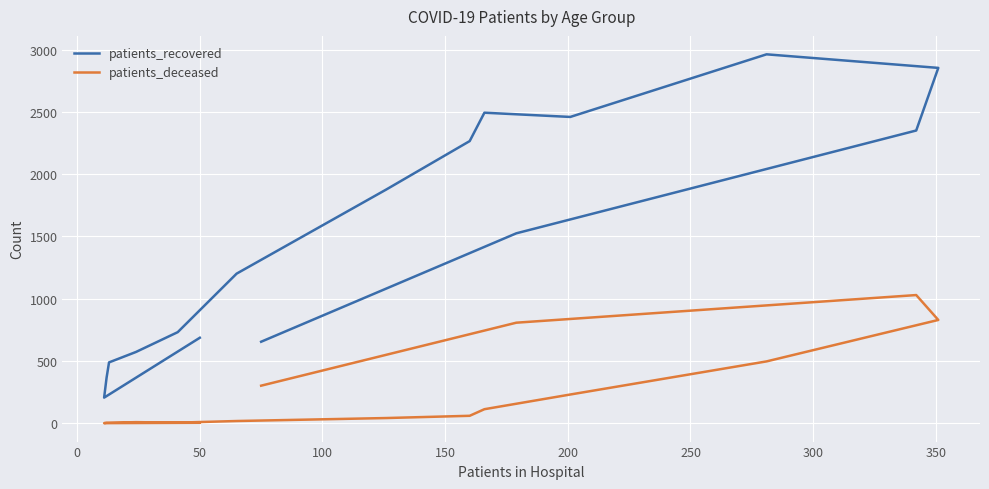

What is the maximum value for patients_deceased?

1029